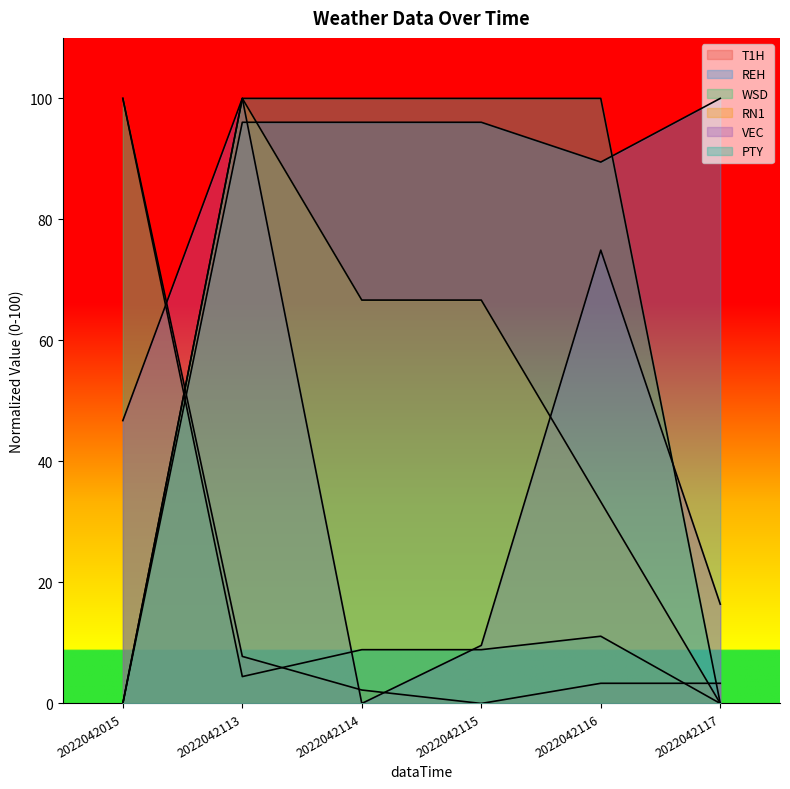

What is the sum of the WSD values at 2022042015 and 2022042117?

100.0